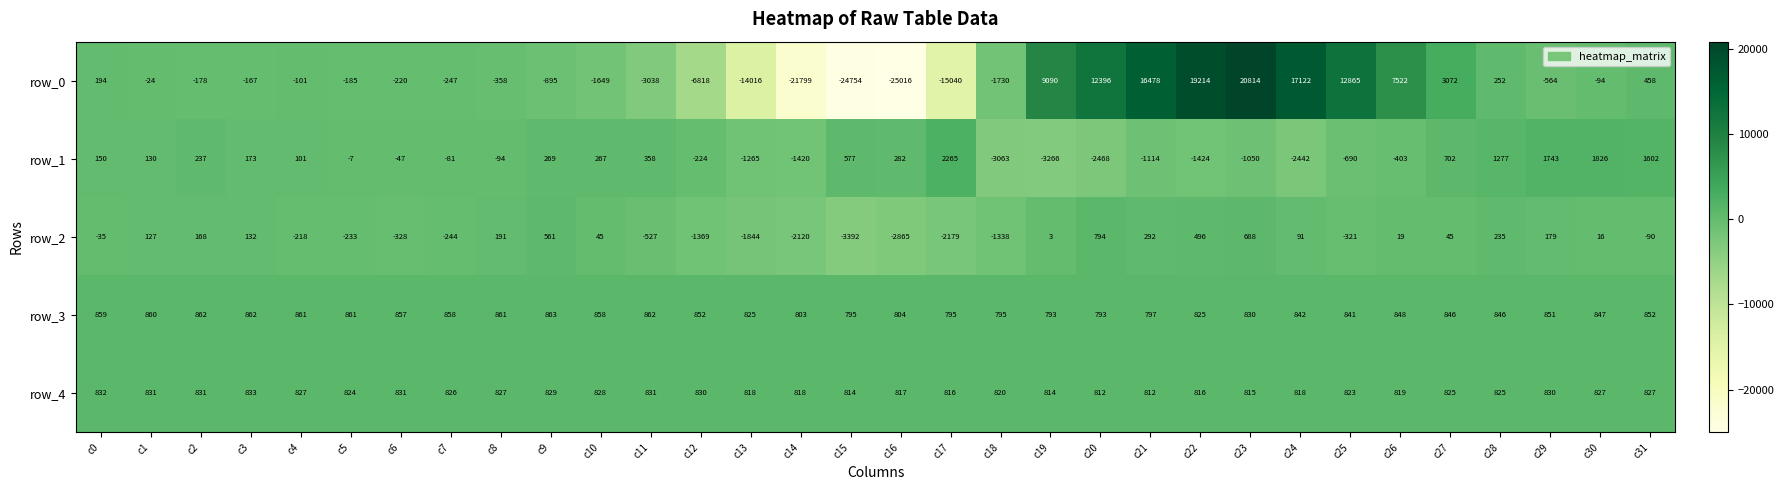

How many values in row_0 are above zero?

12